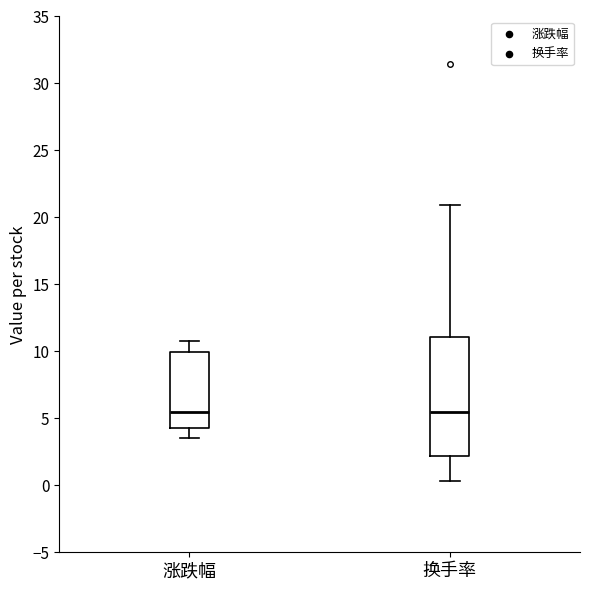

Where does the lower whisker of the box for 涨跌幅 end on the y-axis? The values are not printed on the chart, so give them approximately, as read against the axis.

3.5